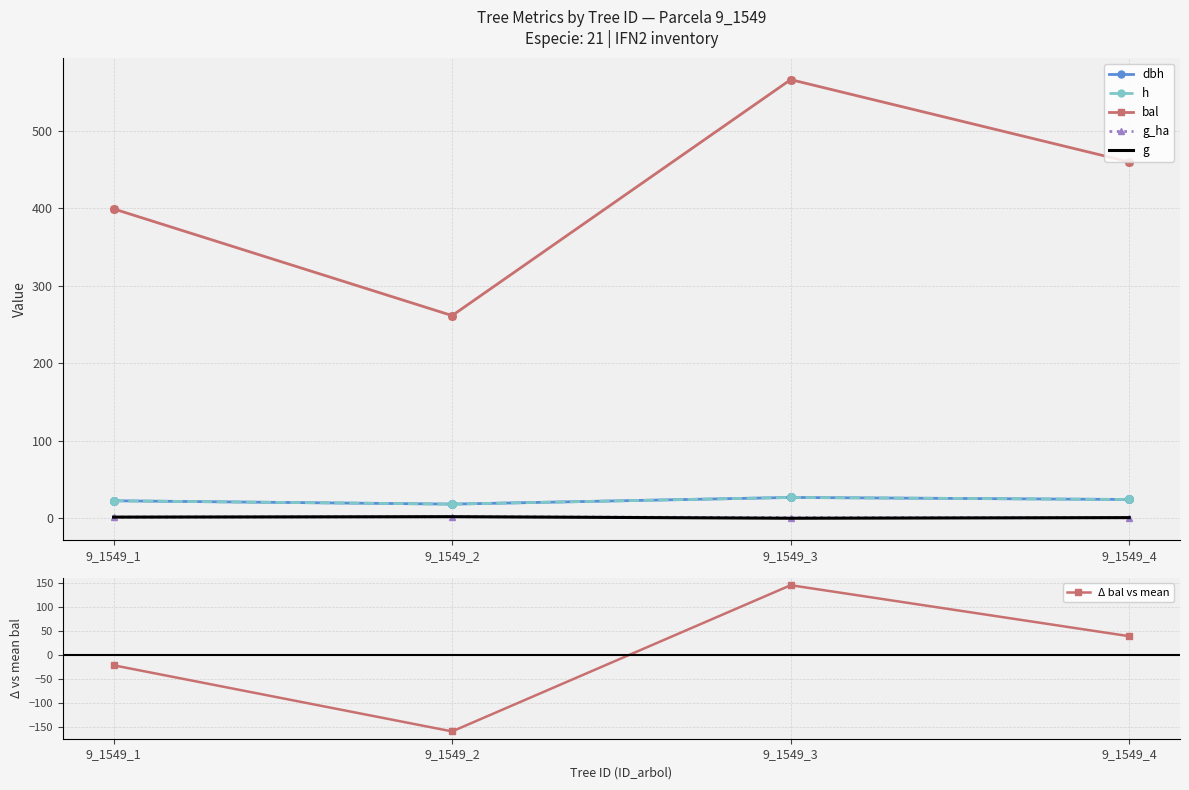

Which series has the widest spread of Y values?

bal